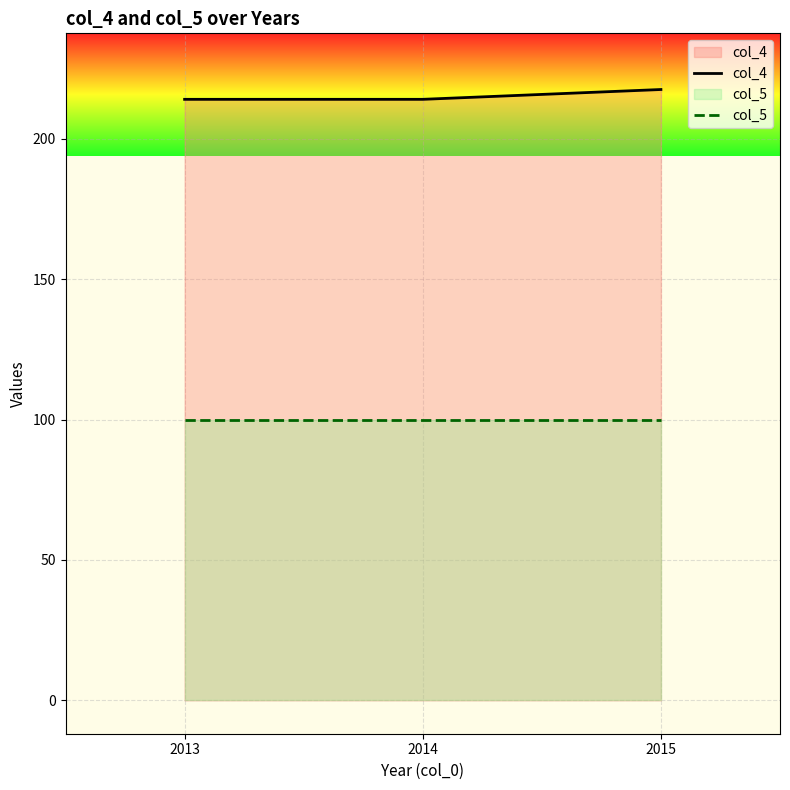

At which label is col_5 closest to 100?

2013